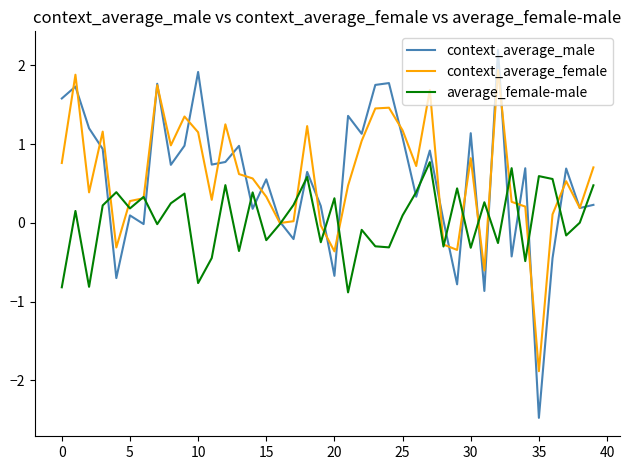

What is the greatest value displayed?

2.2